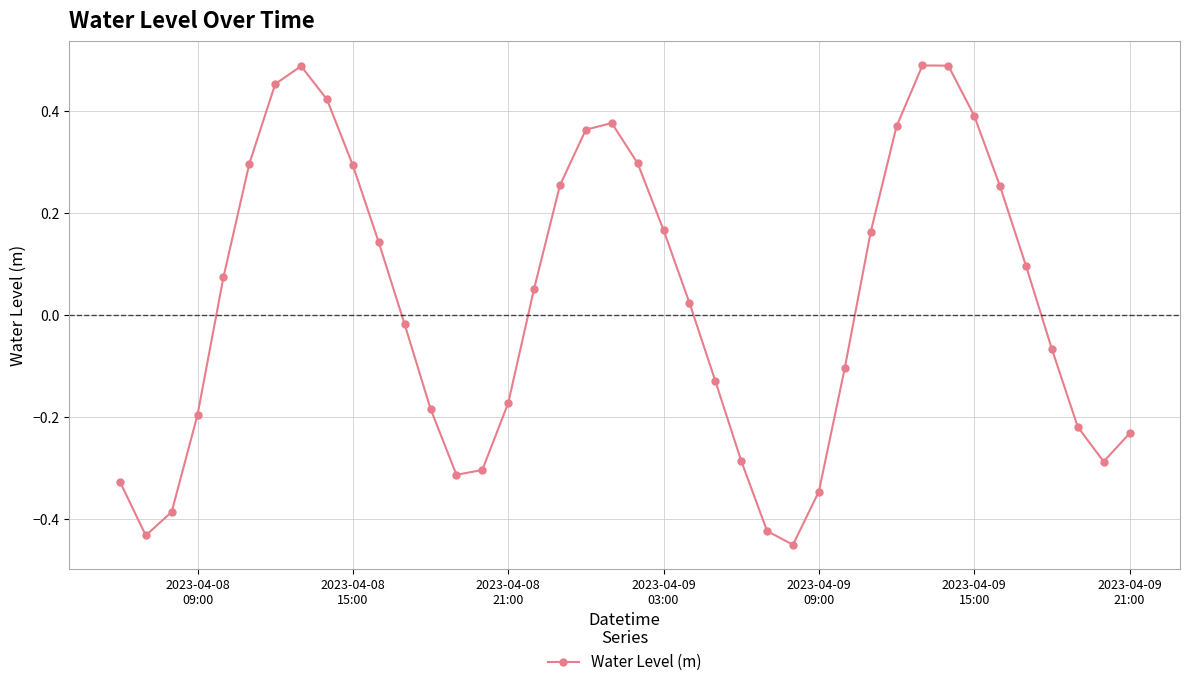

What is the difference between the second highest and second lowest values?

0.9